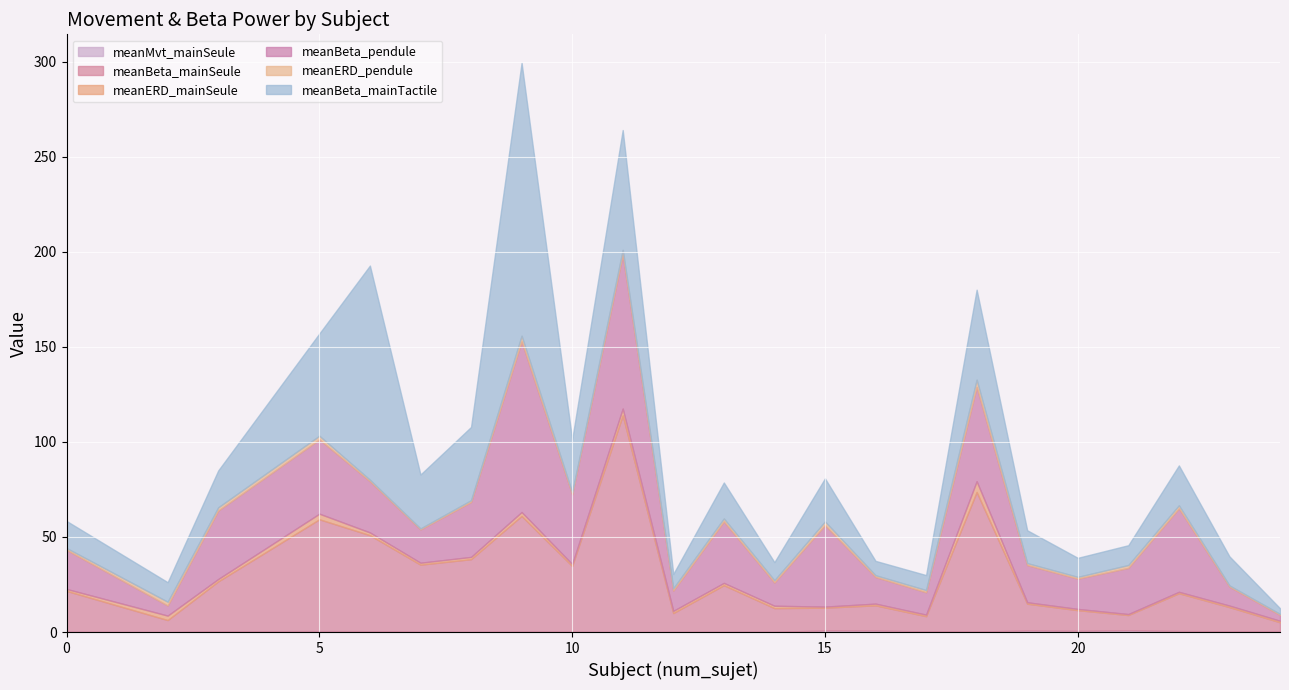

How many times do meanMvt_mainSeule and meanERD_mainSeule cross each other?

6